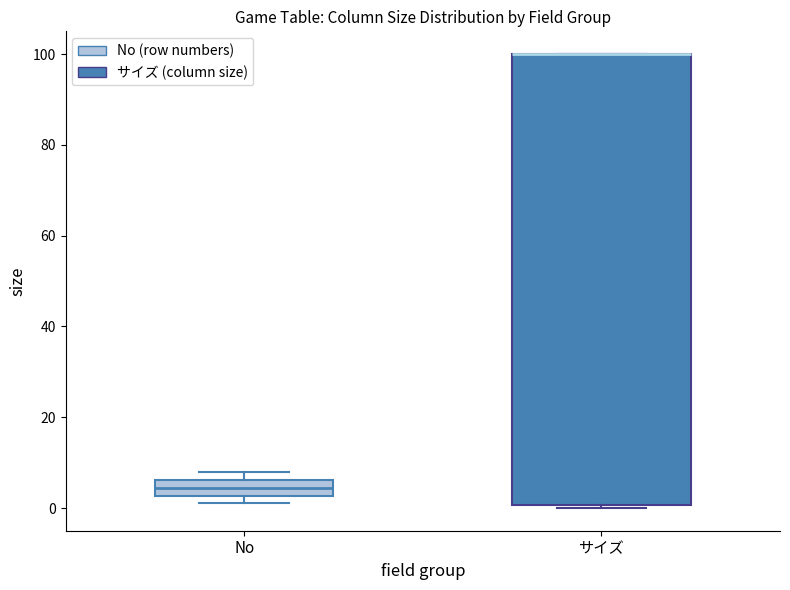

Reading left to right, transcribe this box plot: for each box, give where its median line is, the range the box spans, and where its two whiskers end, as read against the y-axis. The values are not printed on the chart, so give them approximately, as read against the axis.

No: median 4, box 2 to 6, whiskers 2 (just below the box's lower edge) to 8
サイズ: median 100 (drawn on the box's upper edge), box 0 to 100, whiskers 0 (just below the box's lower edge) to 100